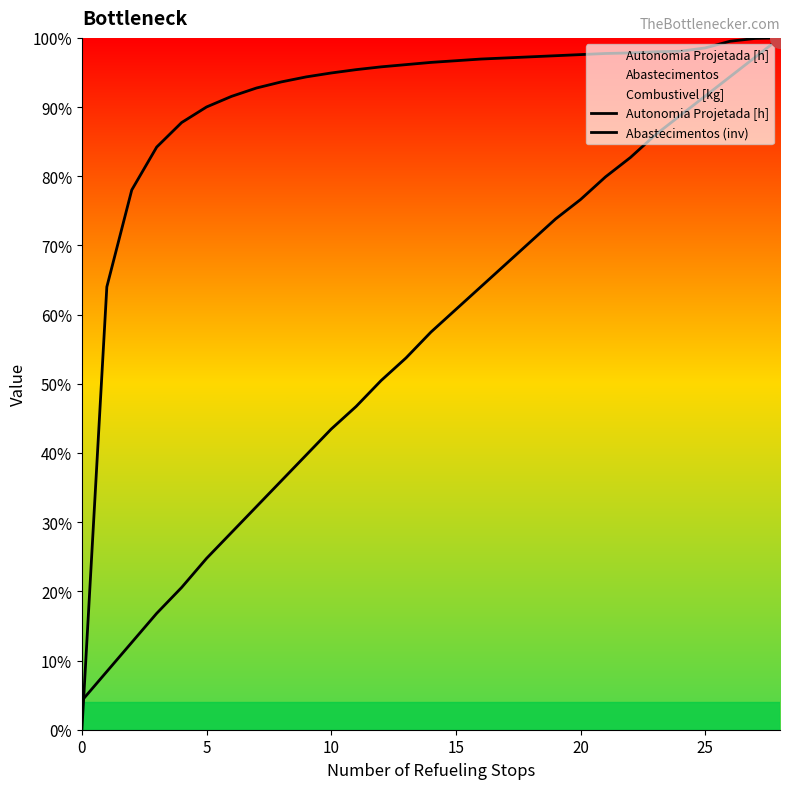

Which series reaches the minimum Y coordinate?

Abastecimentos (inv)